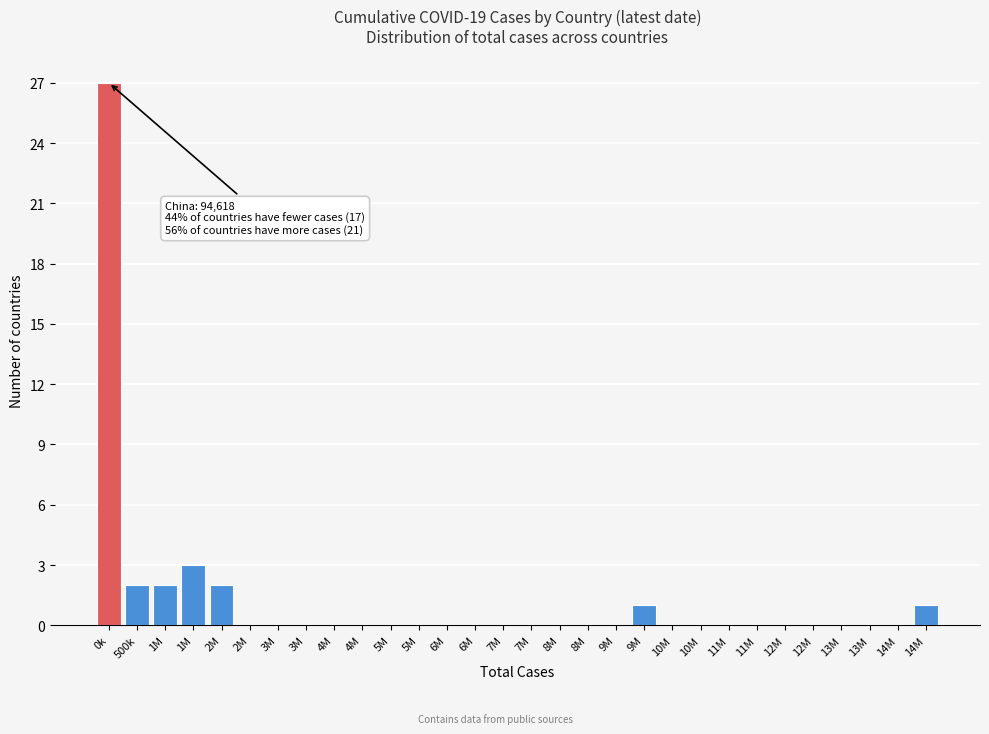

How many distinct data groups are displayed?

1